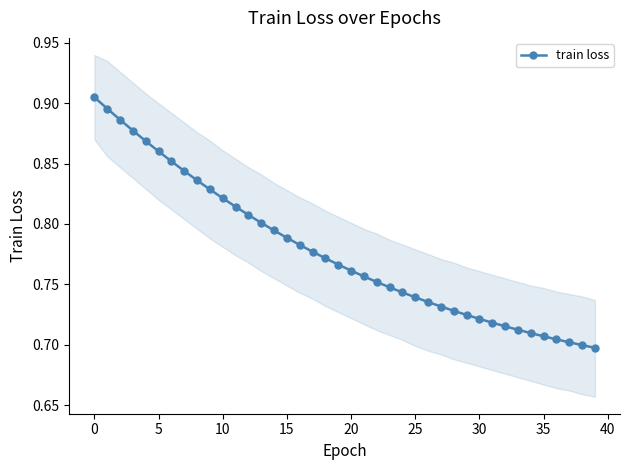

Does the chart display data point markers on the line(s)?

Yes